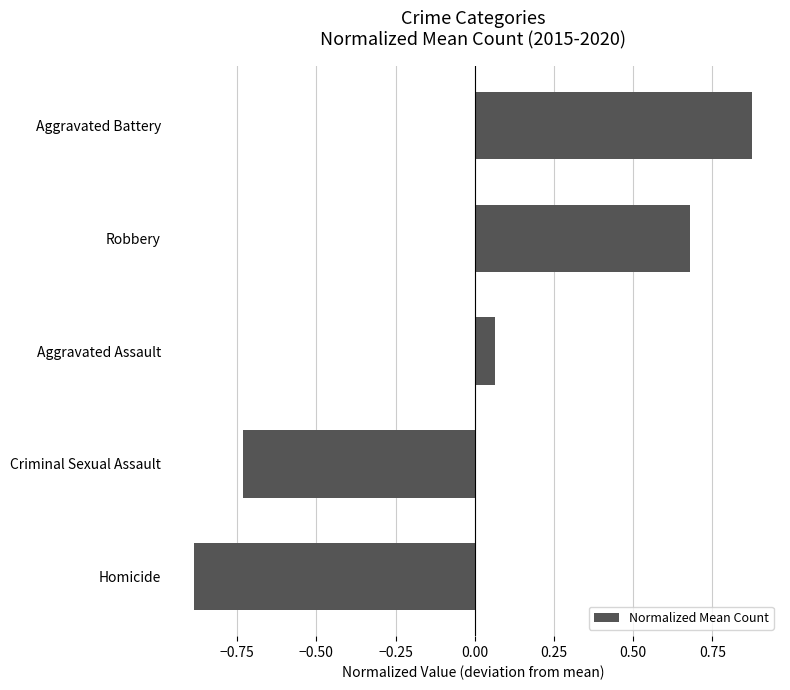

Does the chart contain stacked bars?

No